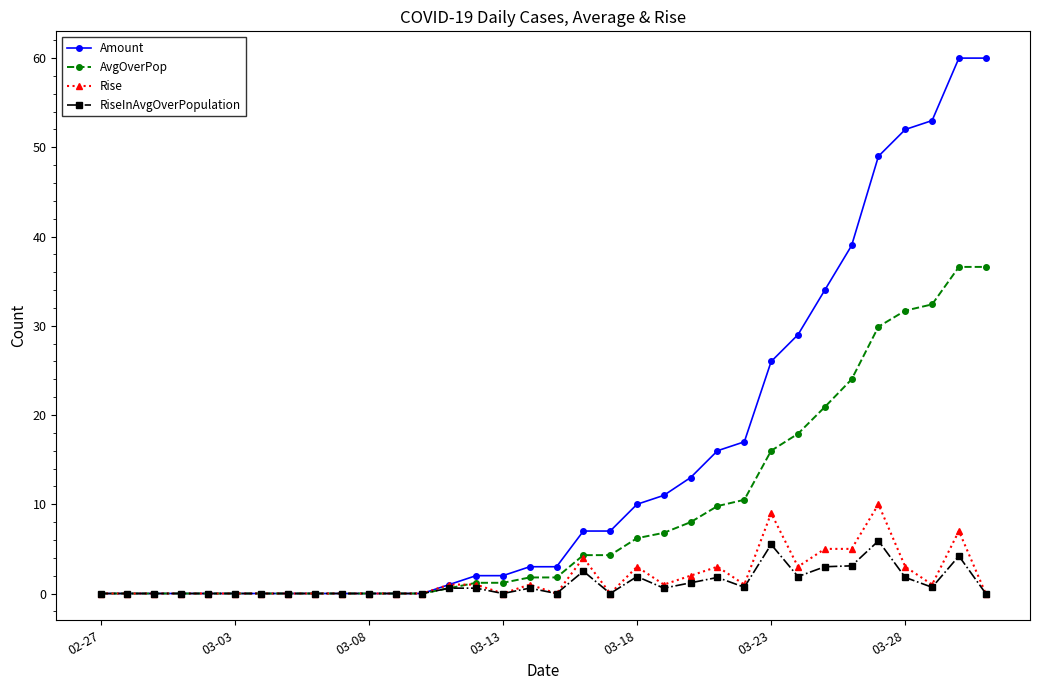

True or false: RiseInAvgOverPopulation has more than 2 points higher than both neighbors.

True